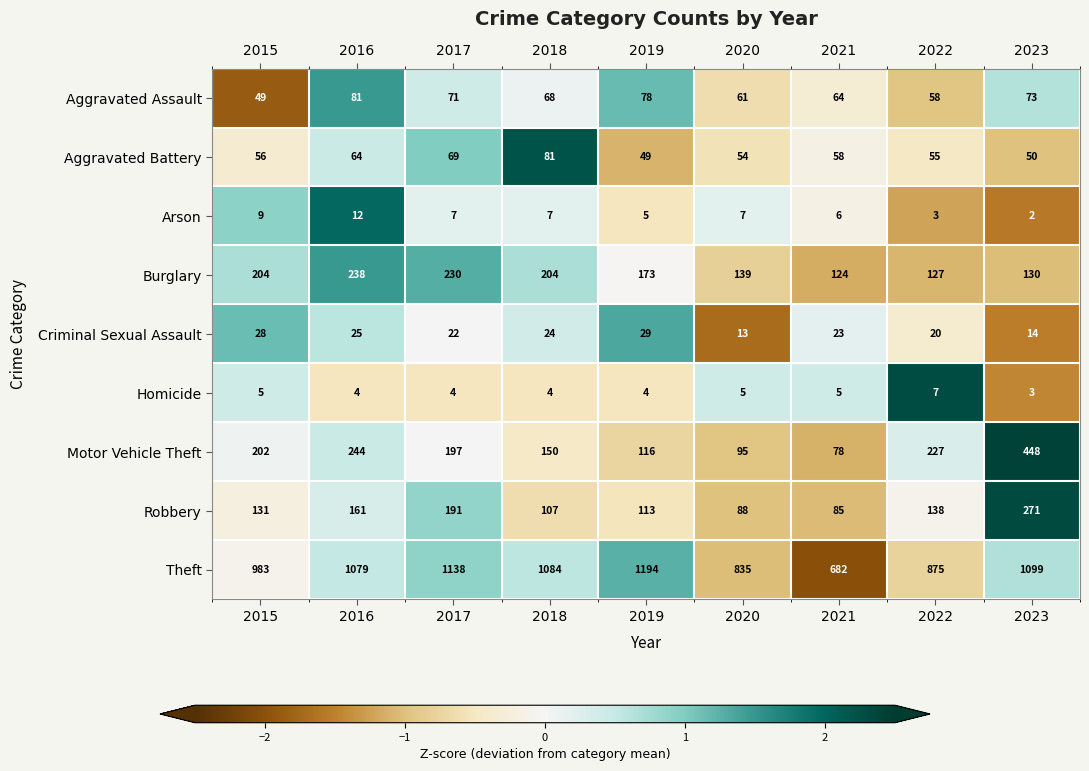

Which series has the widest spread of values?

Theft